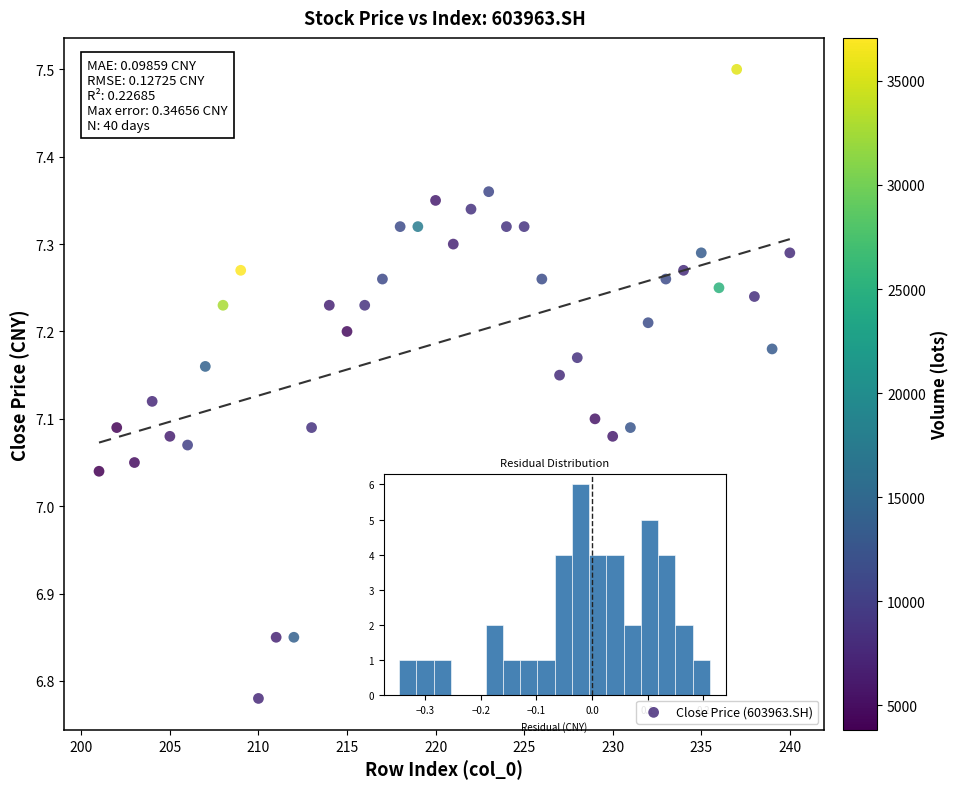

What is the range of Y values (max minus min)?

0.7